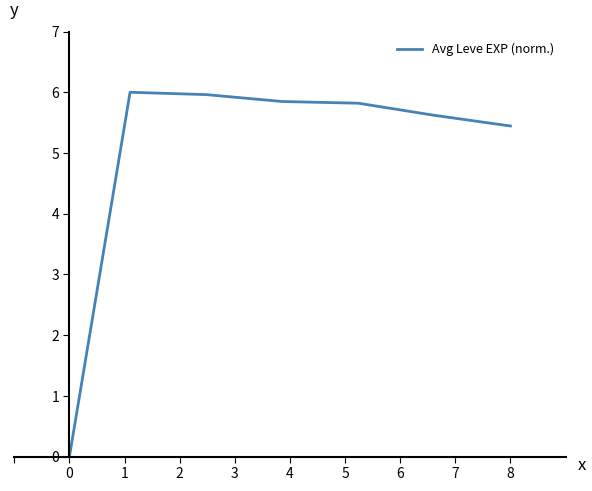

What is the maximum value shown in the chart?

6.0